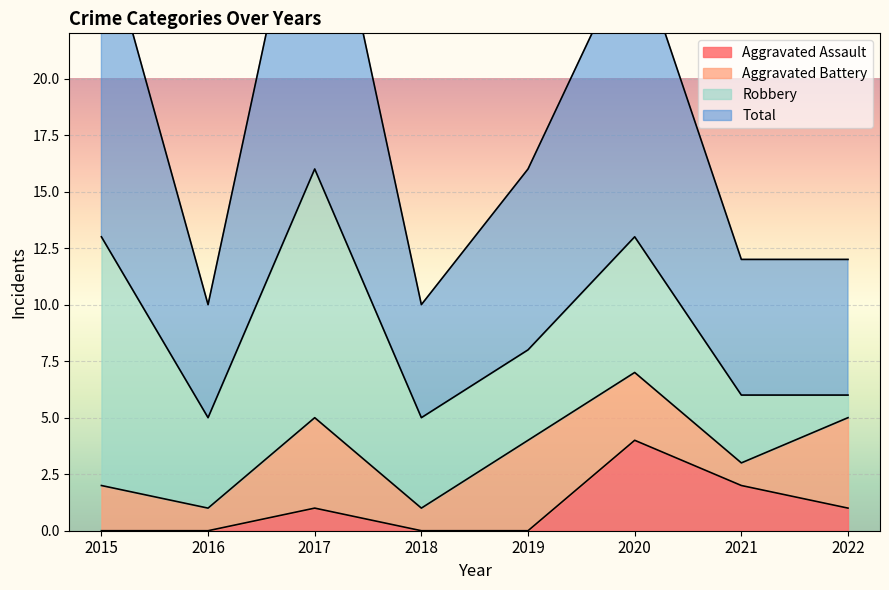

The Aggravated Assault series shows 4 at 2020. True or false?

True